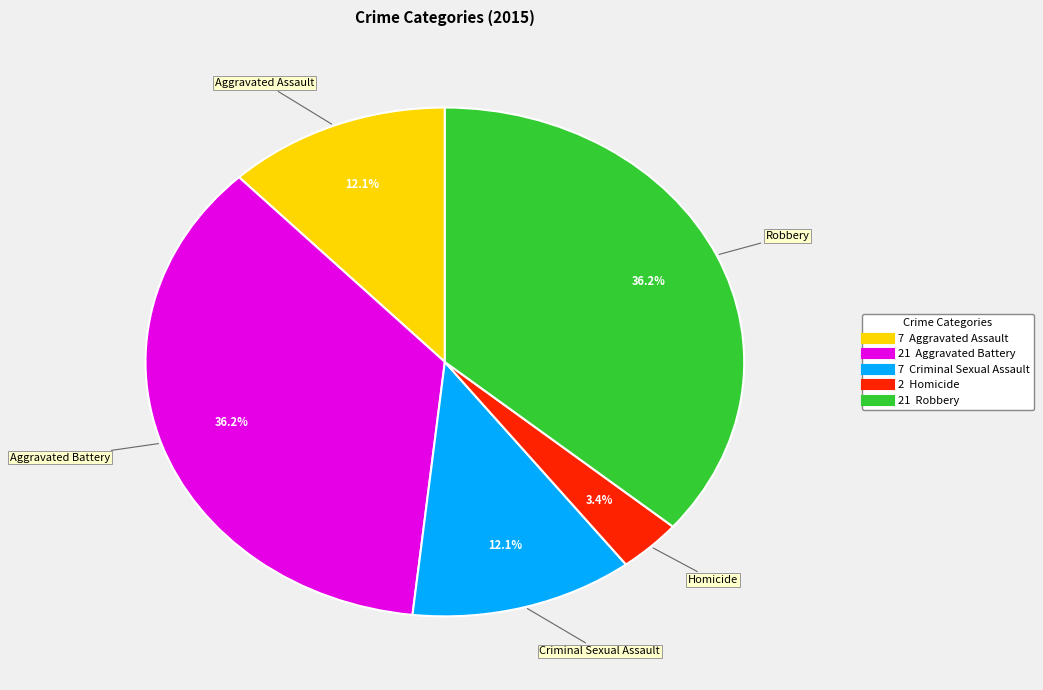

Does any single category account for the majority?

No